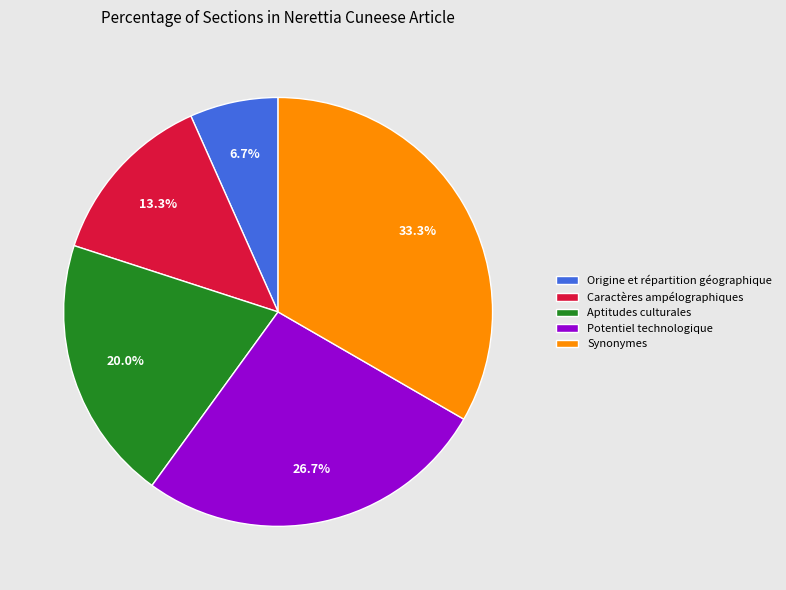

Which category has the smallest portion of the pie?

Origine et répartition géographique